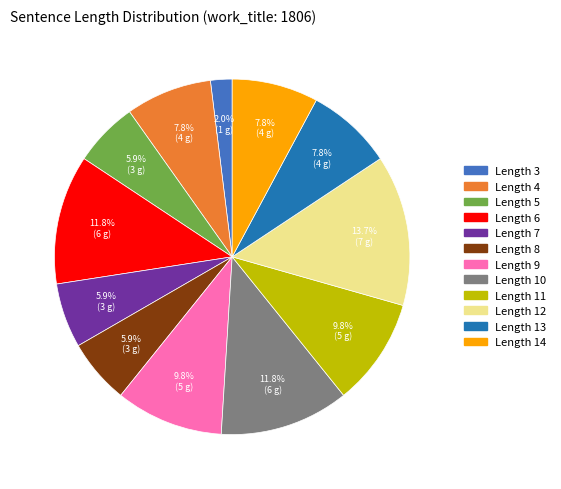

Is there a majority slice in this chart?

No